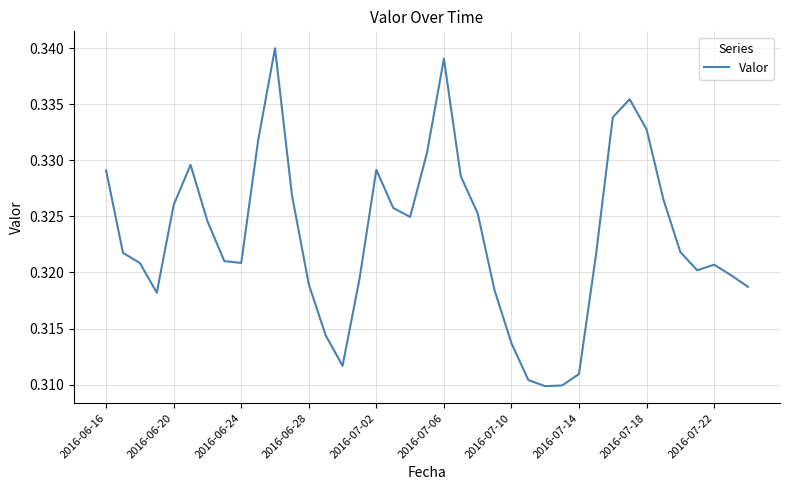

Which has a higher value, 2016-06-16 or 2016-07-06?

2016-07-06